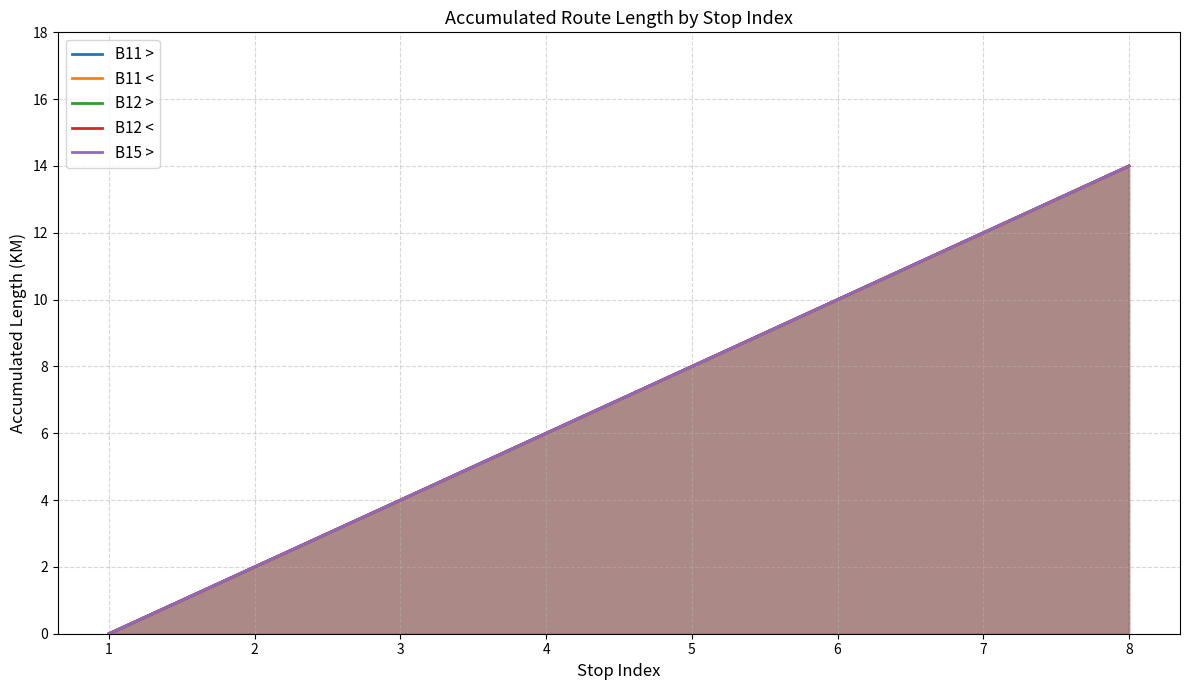

Between 1 and 3, which series saw the biggest shift?

B11 >